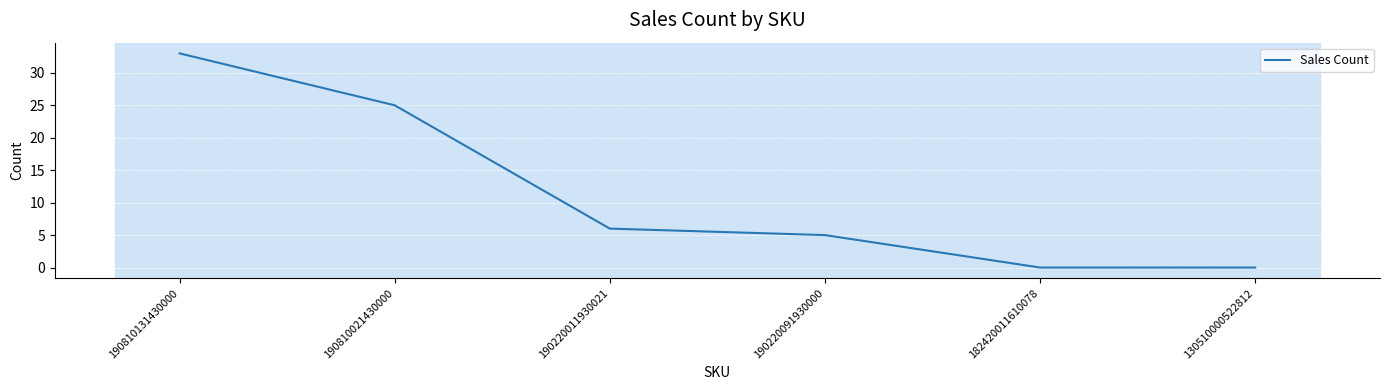

Is it true that the value at 190220011930021 is 6?

True